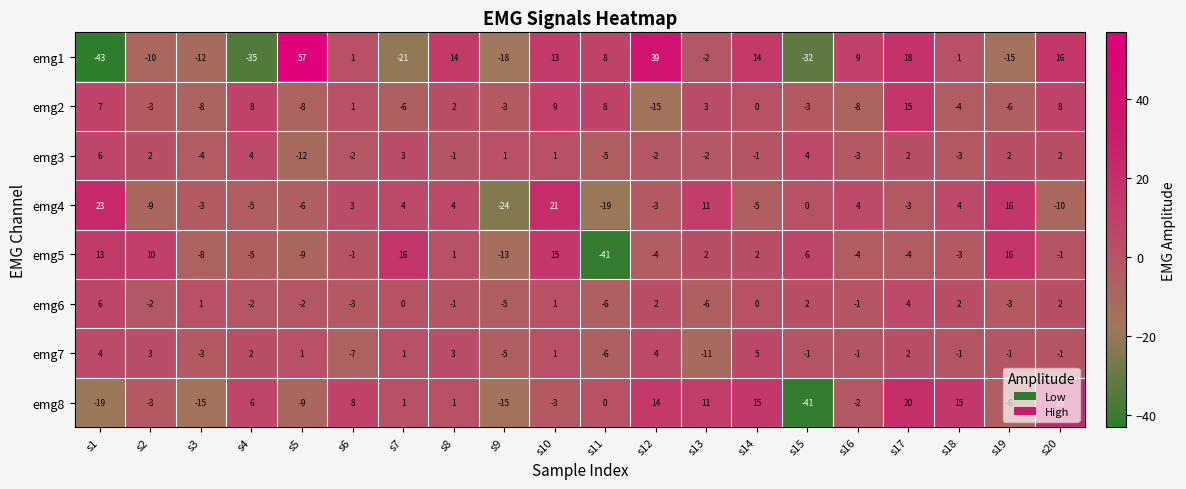

Which series has the widest spread of values?

emg1